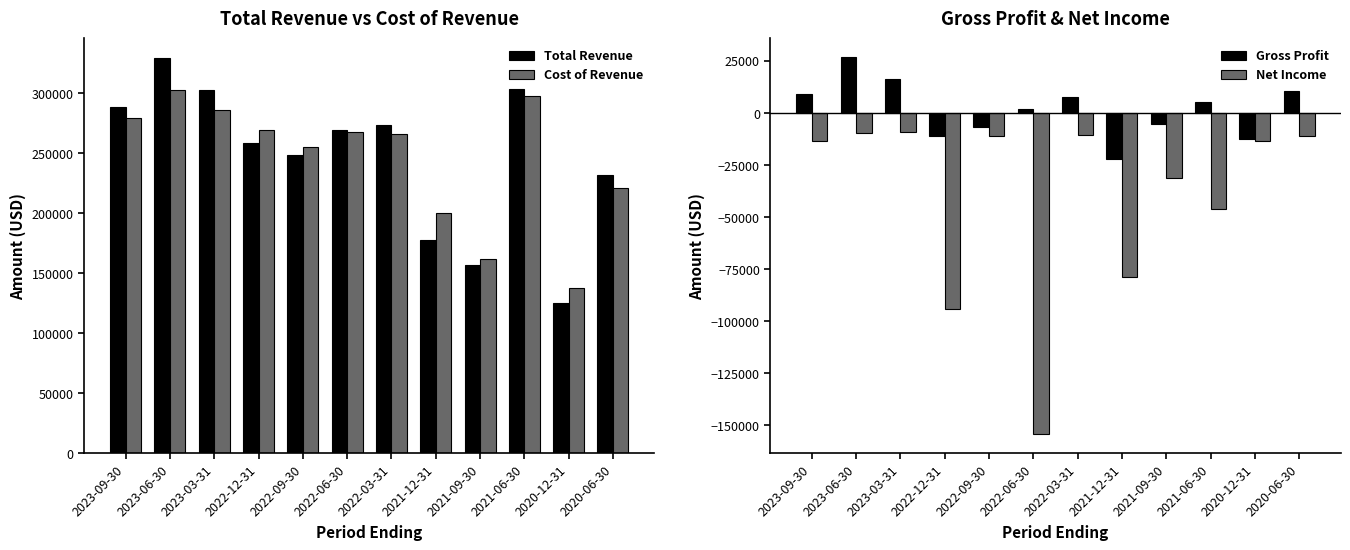

Count the number of data series in this chart.

4